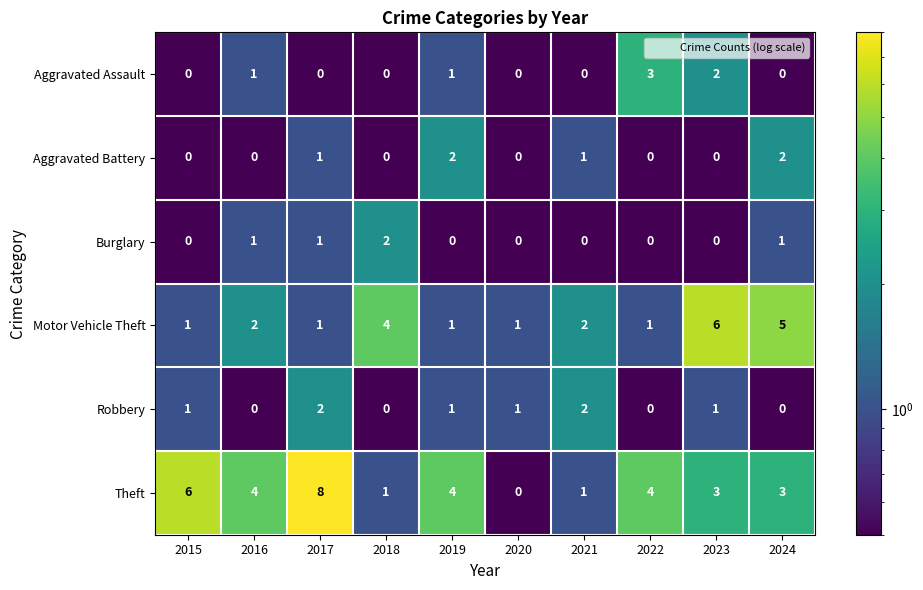

Which series changed the most between 2019 and 2024?

Motor Vehicle Theft